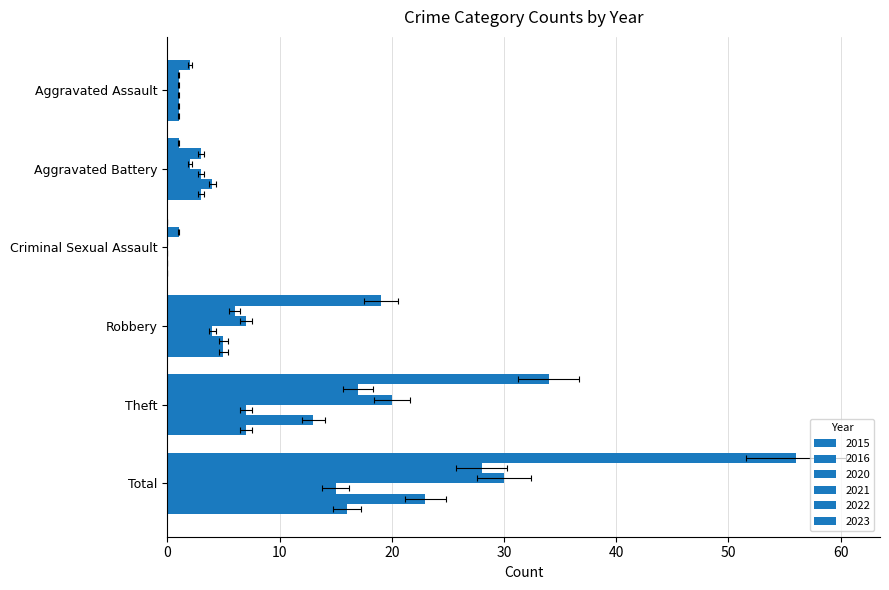

Where is 2020 nearest to the value 15?

Theft